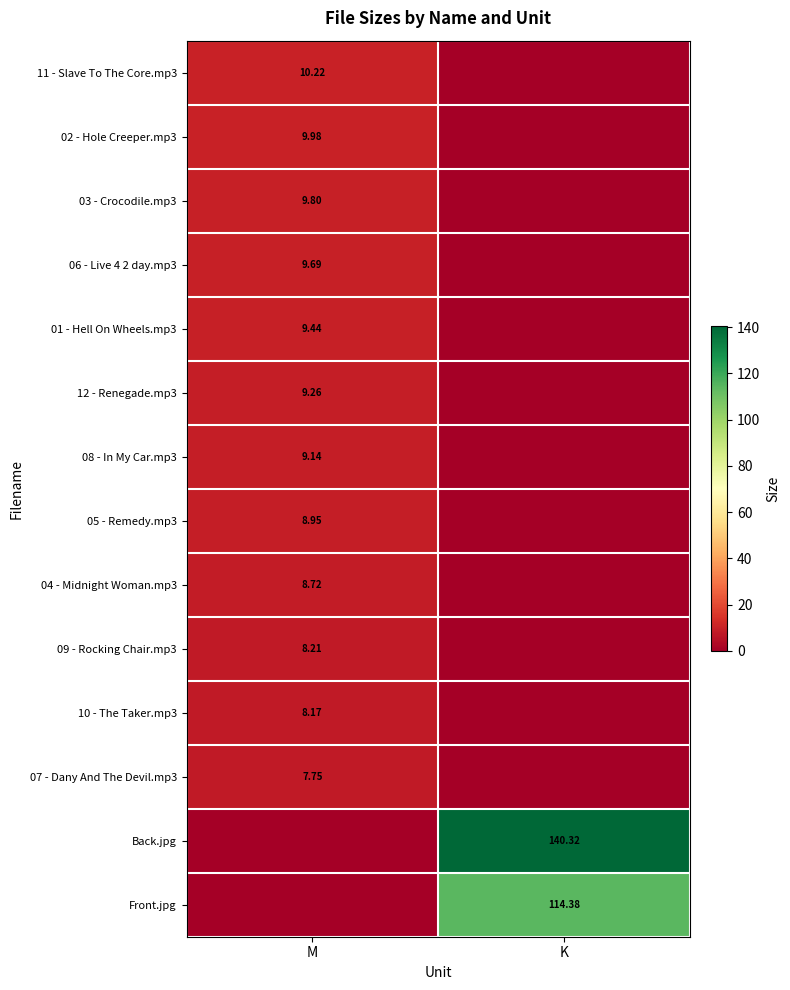

Is the value of 04 - Midnight Woman.mp3 at M greater than the value of 02 - Hole Creeper.mp3 at M?

No